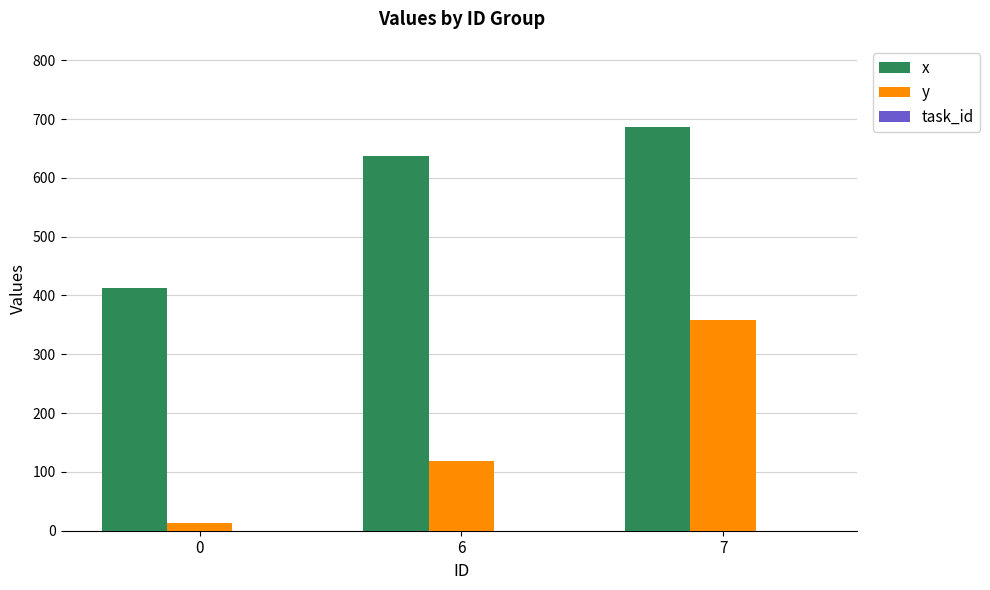

What is the value of the x bar at the 2nd from the left?

637